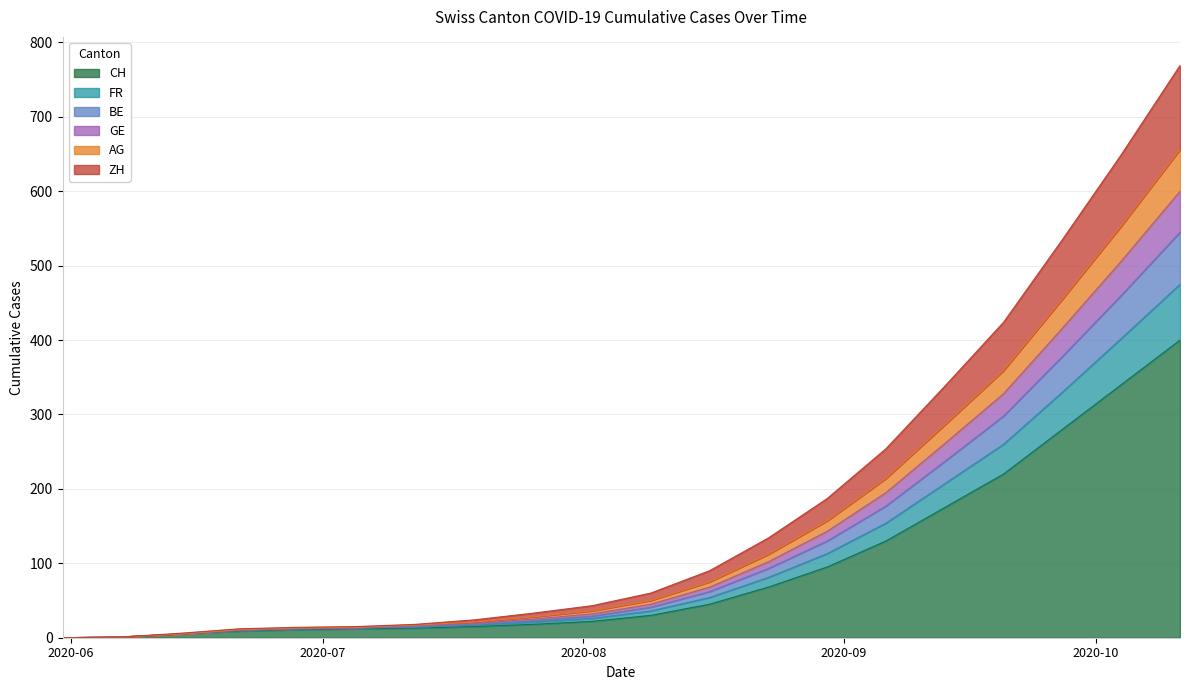

How many values in the CH series are below 30?

10